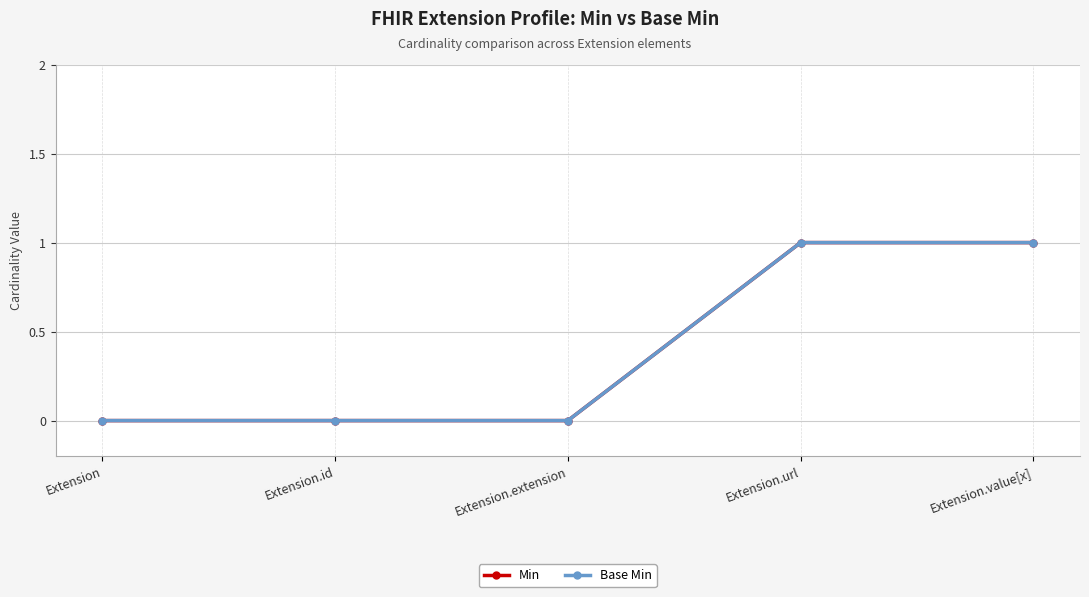

True or false: Min has more than 1 points higher than both neighbors.

False